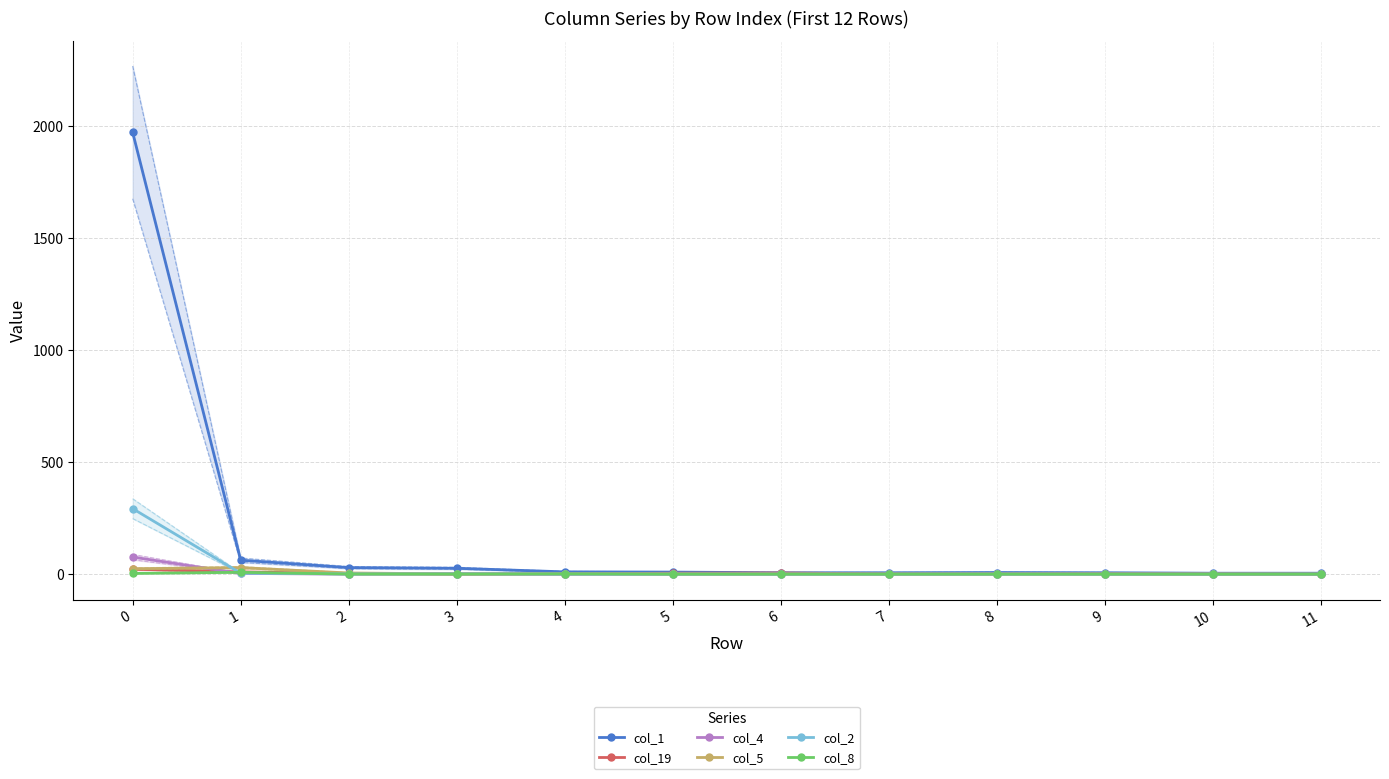

Between 2 and 10, which series saw the biggest shift?

col_1